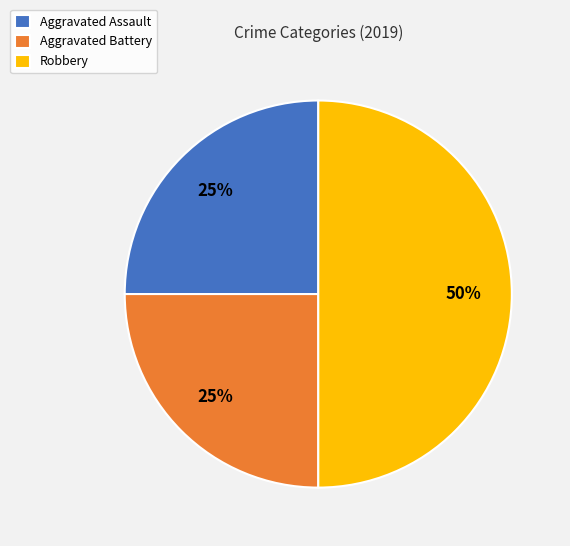

Do Aggravated Battery and Robbery together represent more than half of the pie?

Yes